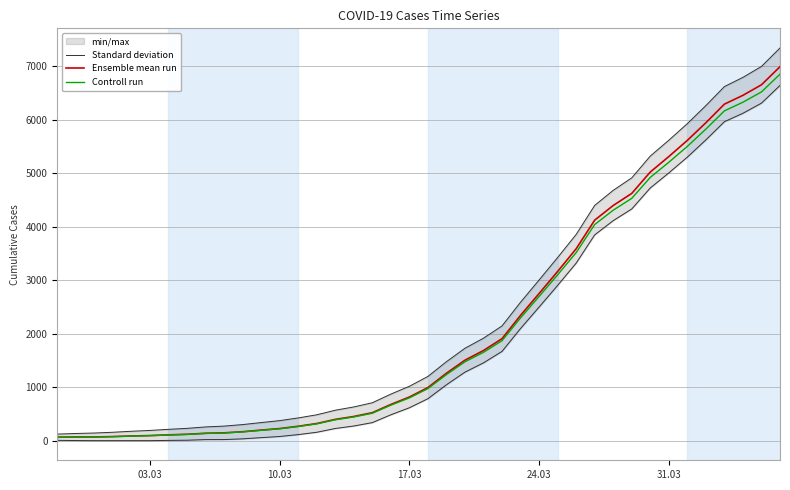

The value of Ensemble mean run at 20 is 1610.9. True or false?

False